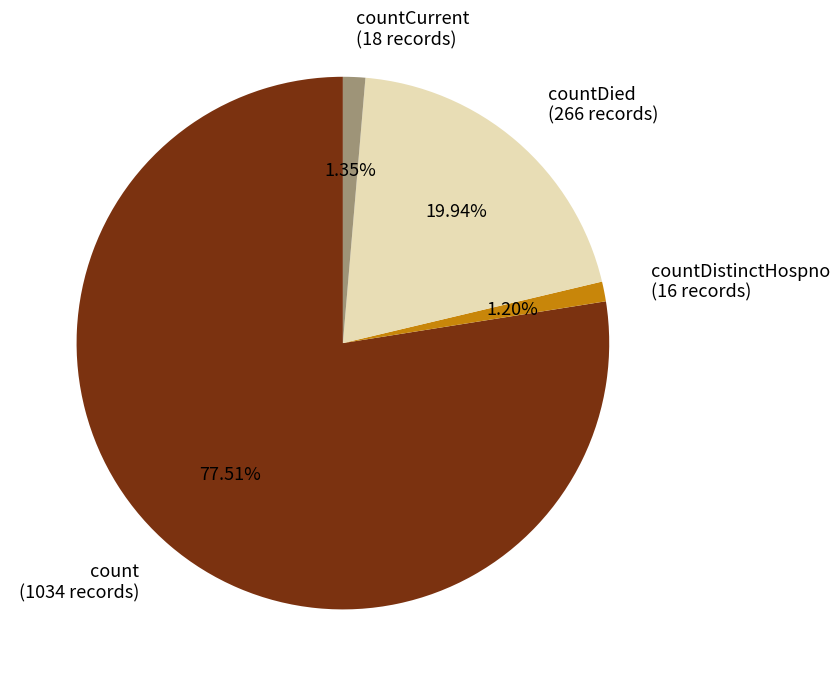

Combined, do count (1034 records) and countDied (266 records) account for over 50%?

Yes